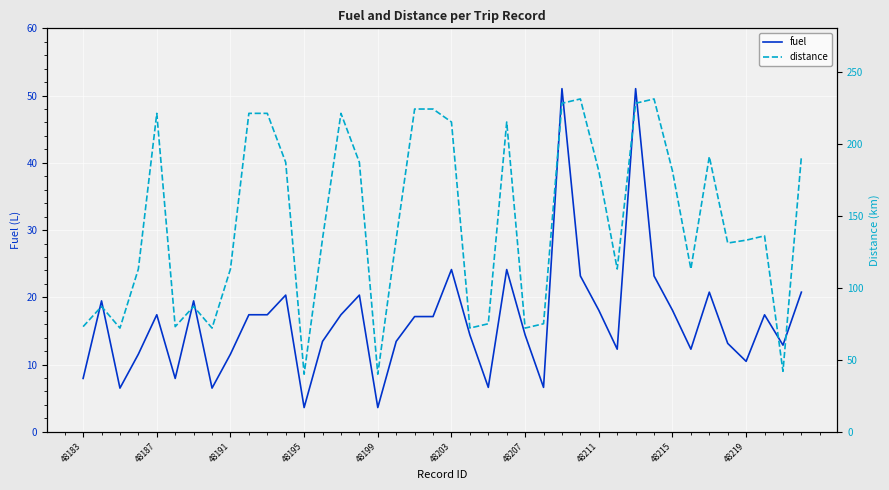

True or false: fuel has more than 0 points higher than both neighbors.

True